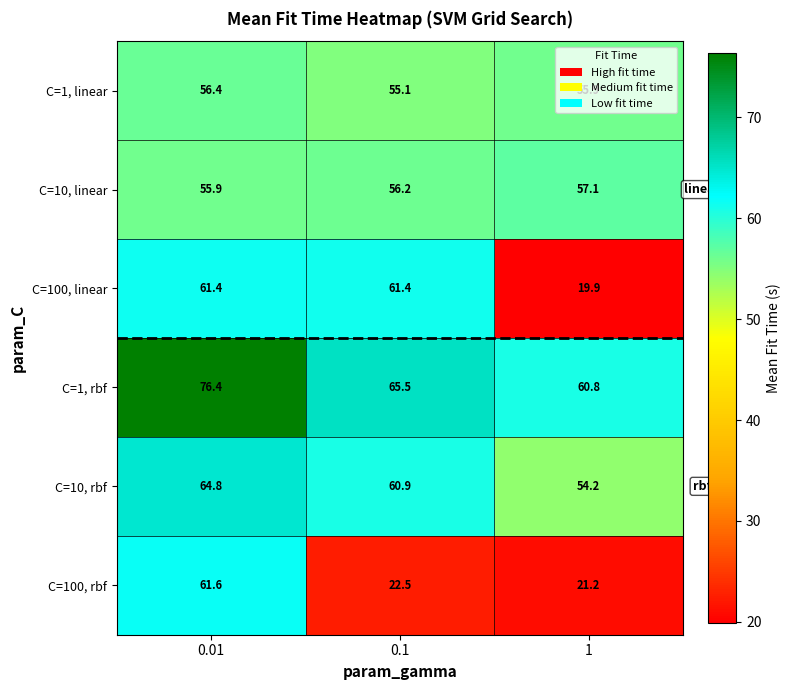

Which series has the largest range (max minus min)?

C=100, linear